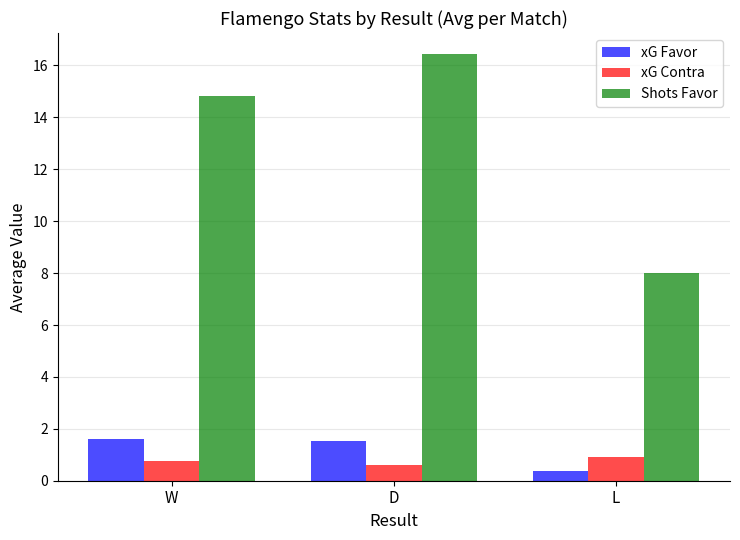

What is the difference between the highest and lowest values at D?

15.8